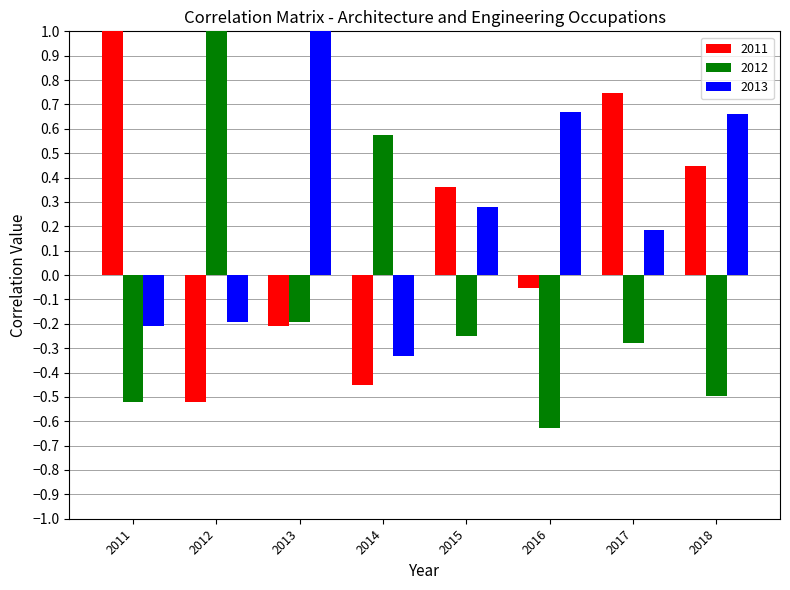

What is the difference between the 2012 values at 2012 and 2016?

1.6